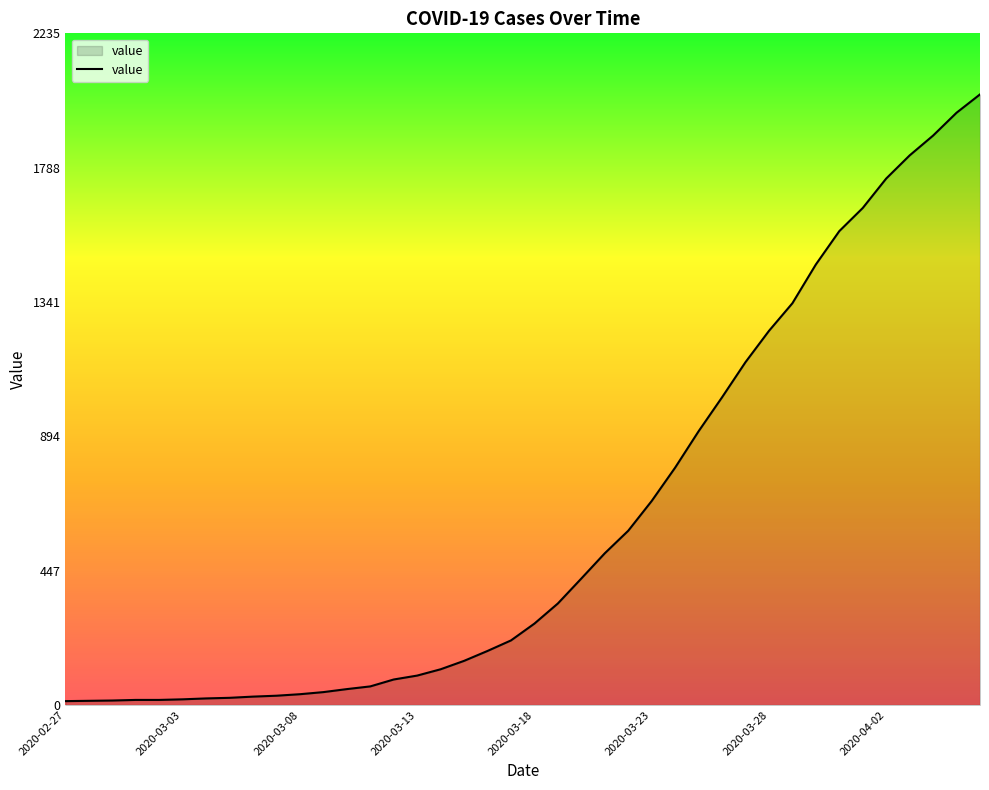

What is the maximum value shown in the chart?

2032